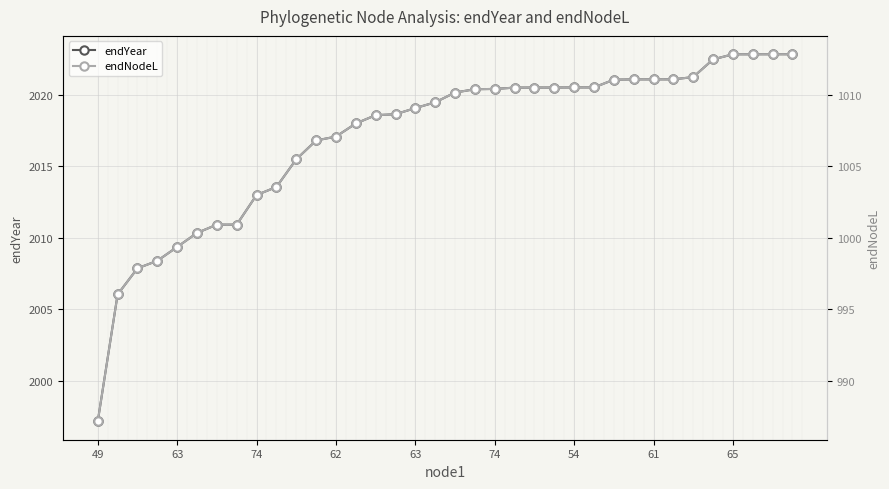

What is the value of the endYear point at the 6th from the left?

2007.9